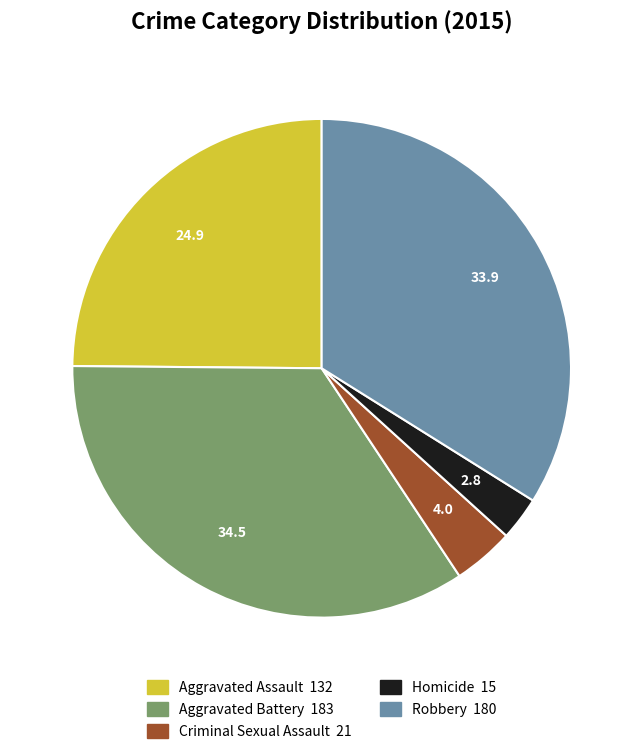

Count the number of slices in the pie.

5